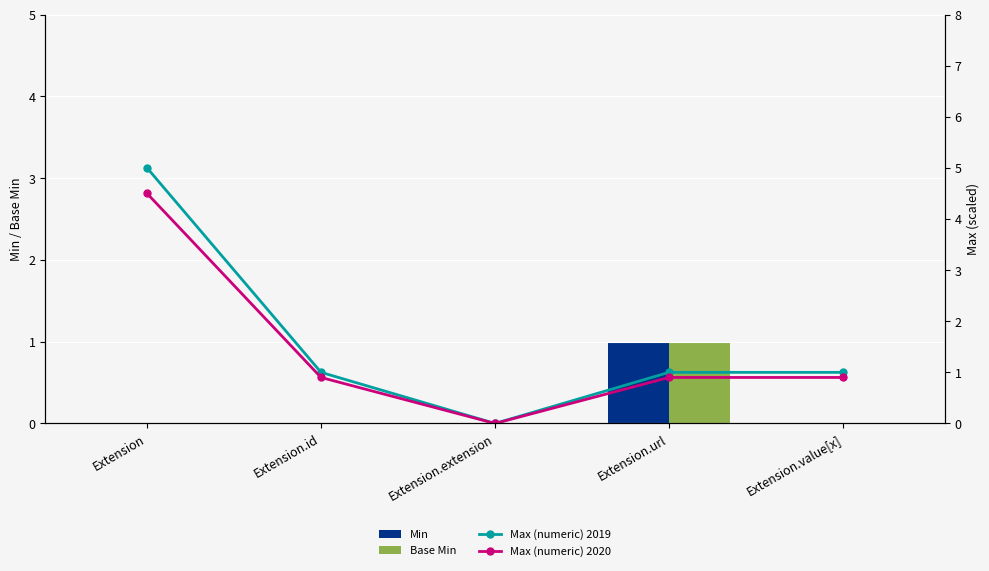

Count the number of data series in this chart.

4